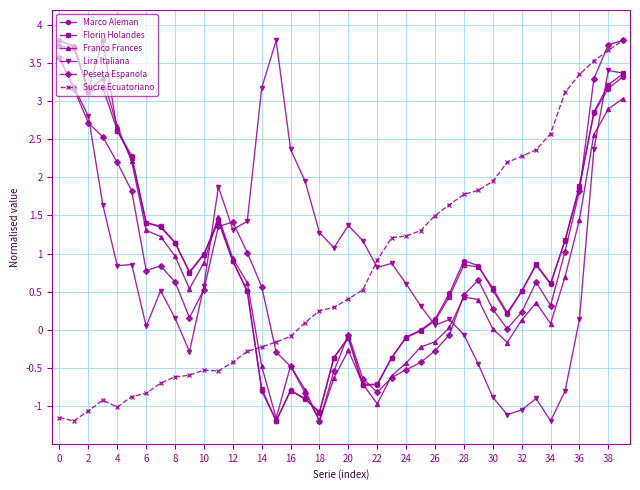

How many intersections are there between Franco Frances and Sucre Ecuatoriano?

1